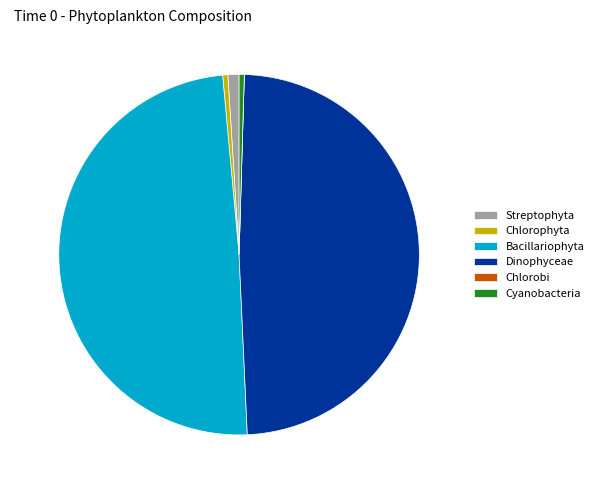

To the nearest percent, what is the average slice percentage?

17%